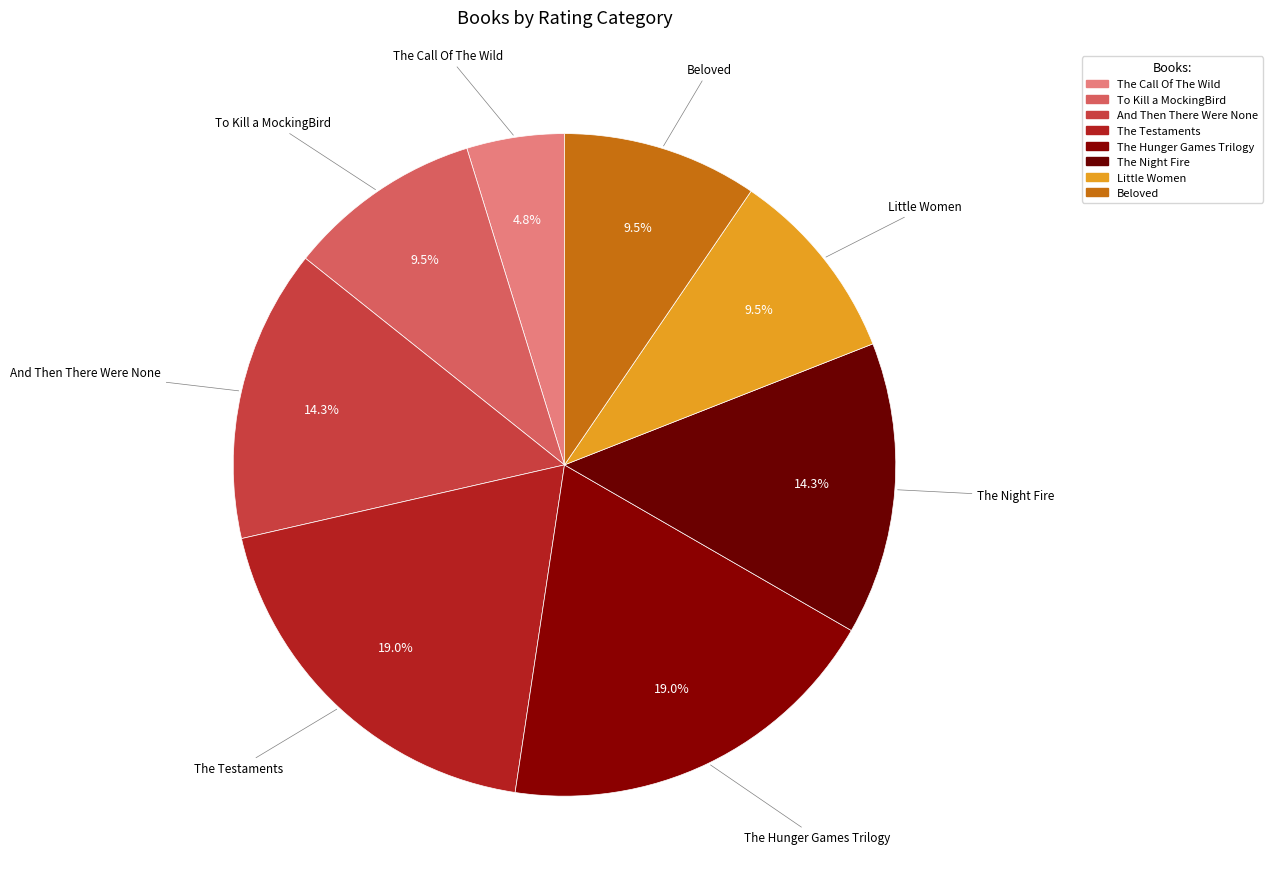

How many slices are in this pie chart?

8